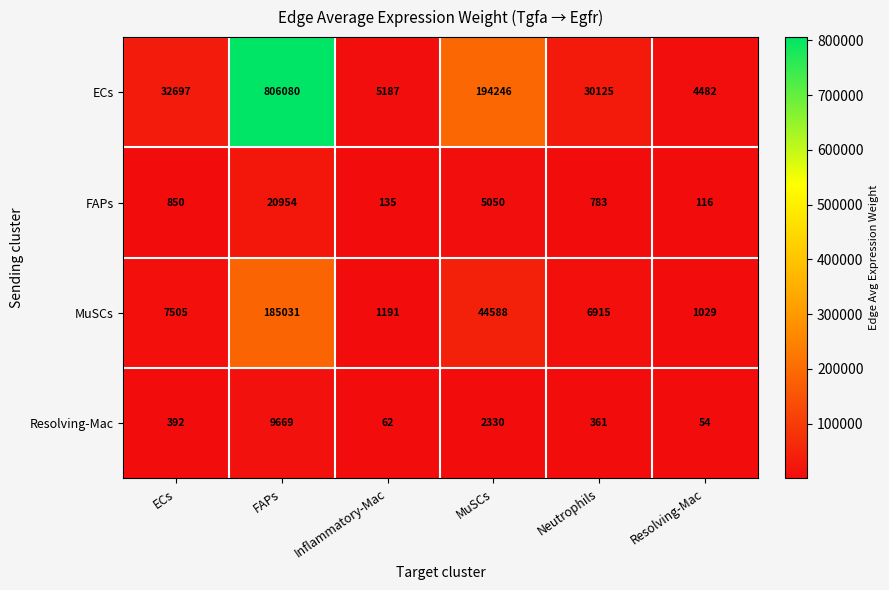

What value does the MuSCs series have at MuSCs, to the nearest 50?

44600